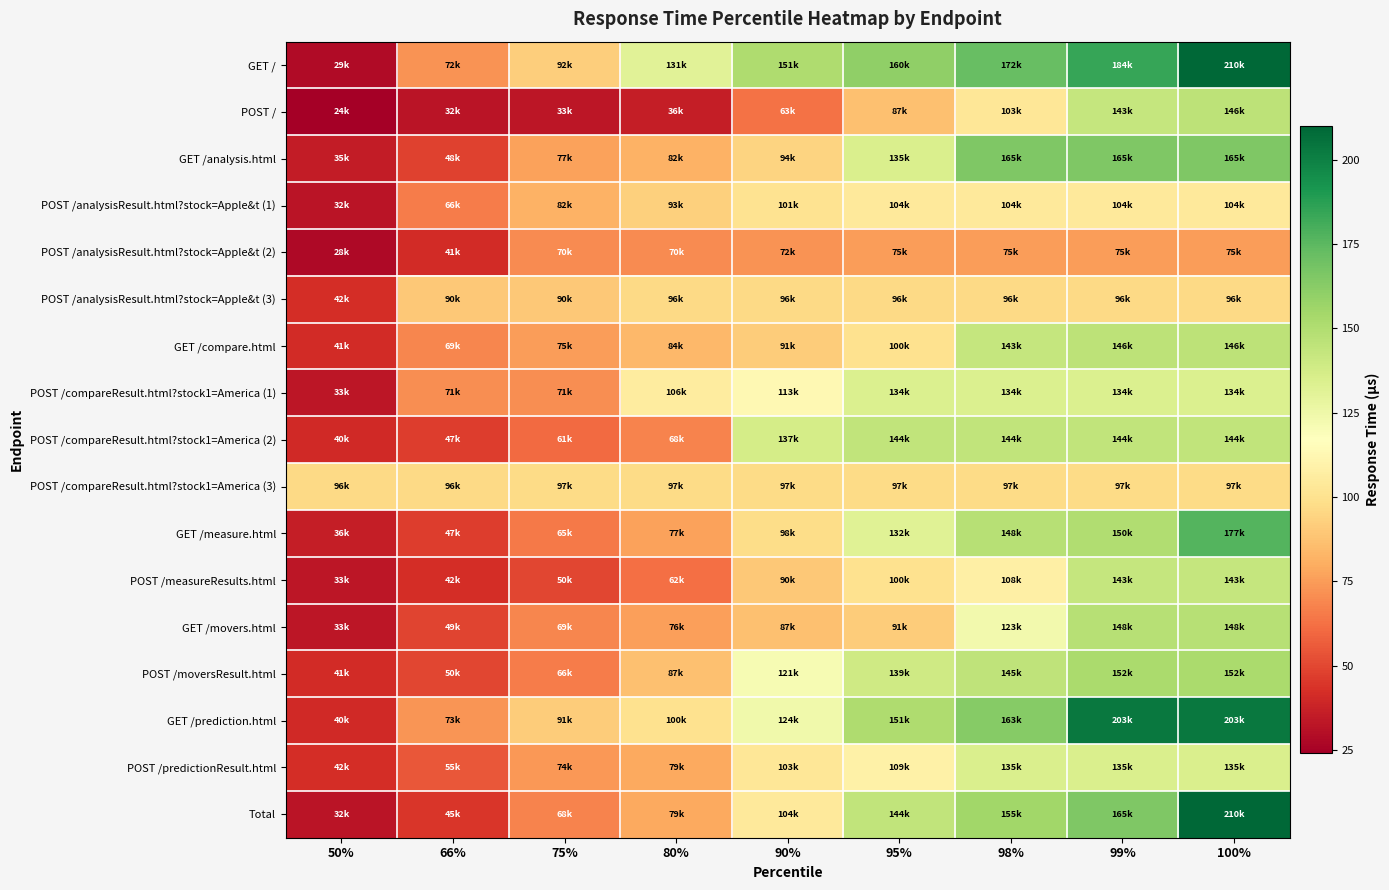

Which series has the largest range (max minus min)?

GET /